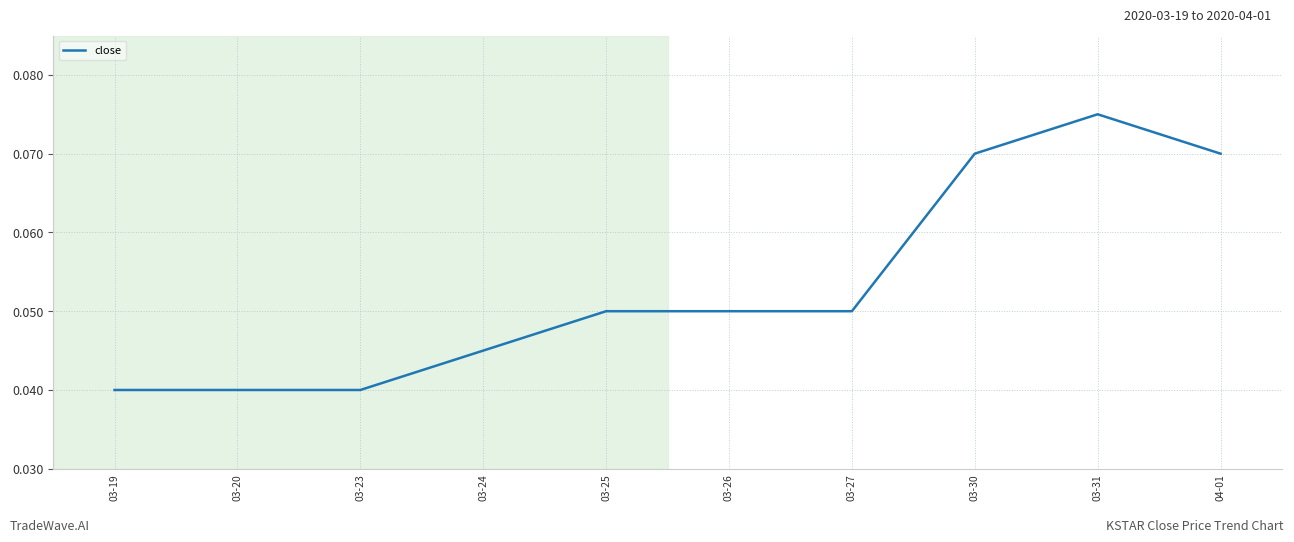

What position from the right is 03-19?

10